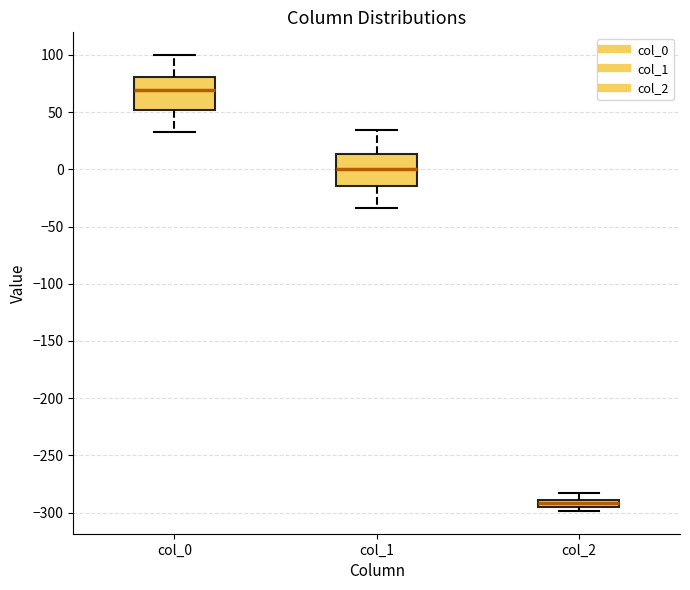

Where is the lower edge of the box for col_1 on the y-axis? The values are not printed on the chart, so give them approximately, as read against the axis.

-15